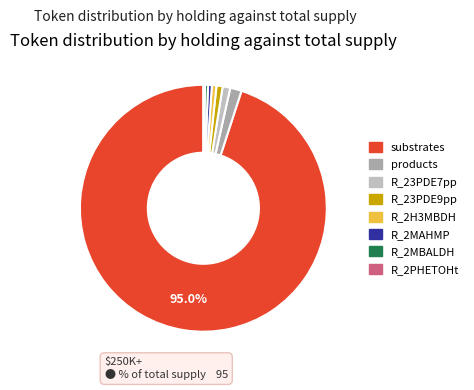

What is the largest slice in the pie chart?

substrates